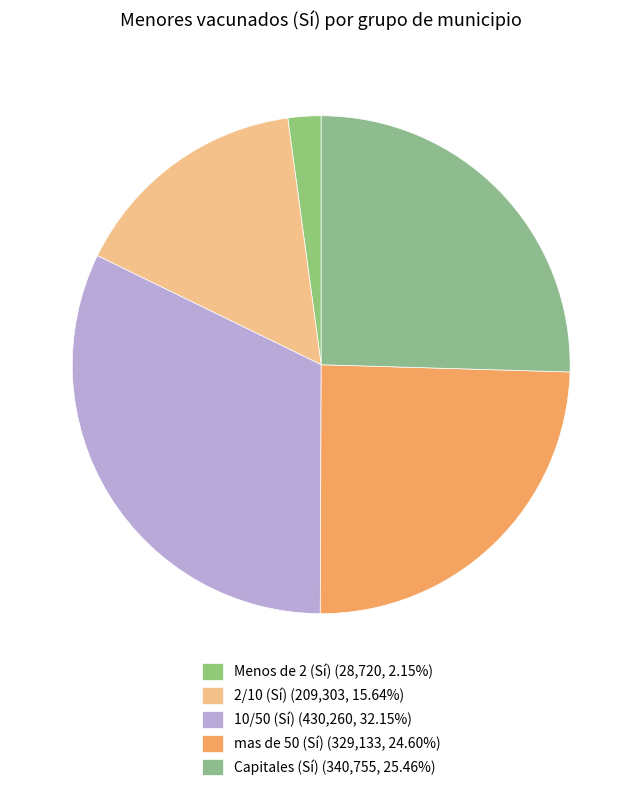

To the nearest percent, what is the difference between the largest and smallest slice percentages?

30%